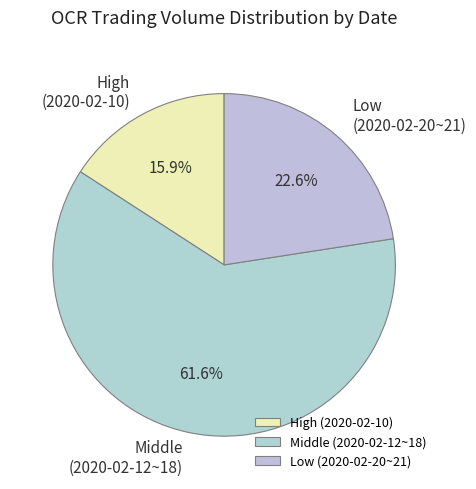

Is the sum of Low (2020-02-20~21) and Middle (2020-02-12~18) greater than half?

Yes